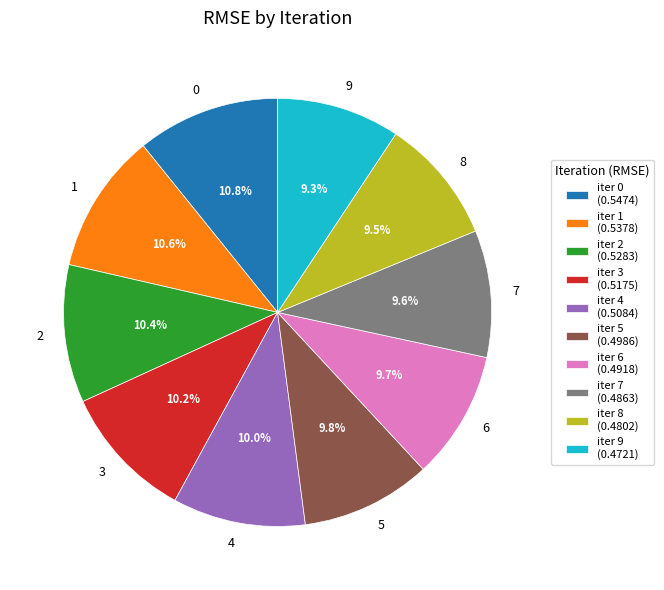

Which has a higher value, 9 or 4?

4